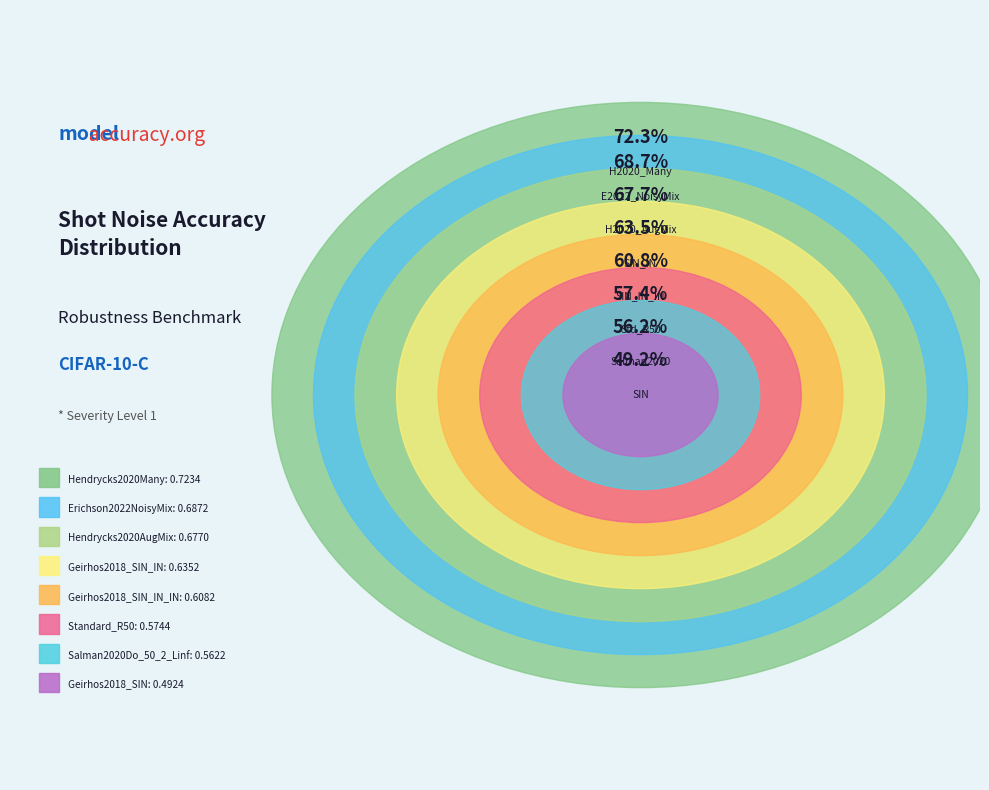

Between Hendrycks2020Many and Geirhos2018_SIN, which is larger?

Hendrycks2020Many